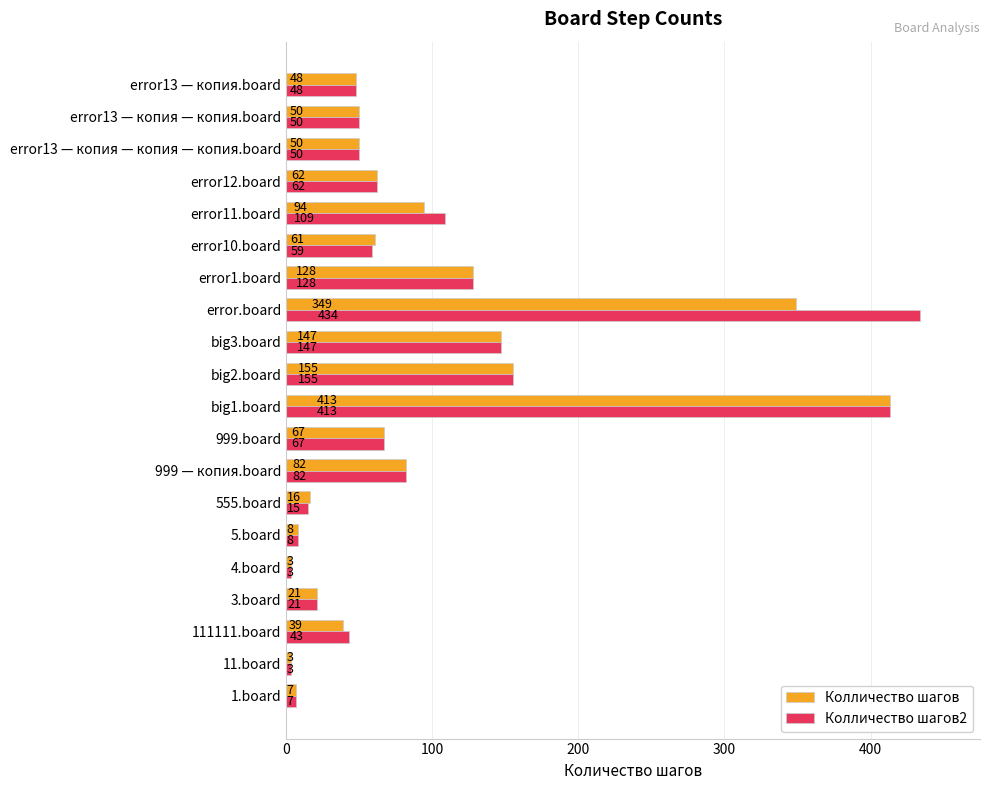

Which series has the largest range (max minus min)?

Колличество шагов2